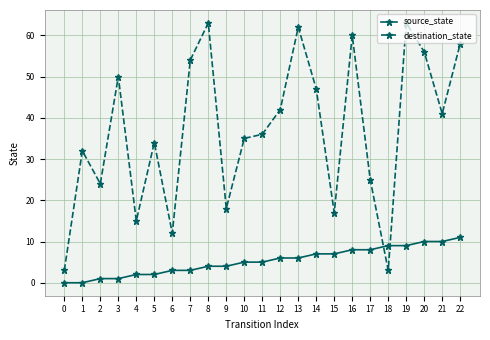

Rank the series by their maximum value, from lowest to highest.

source_state, destination_state